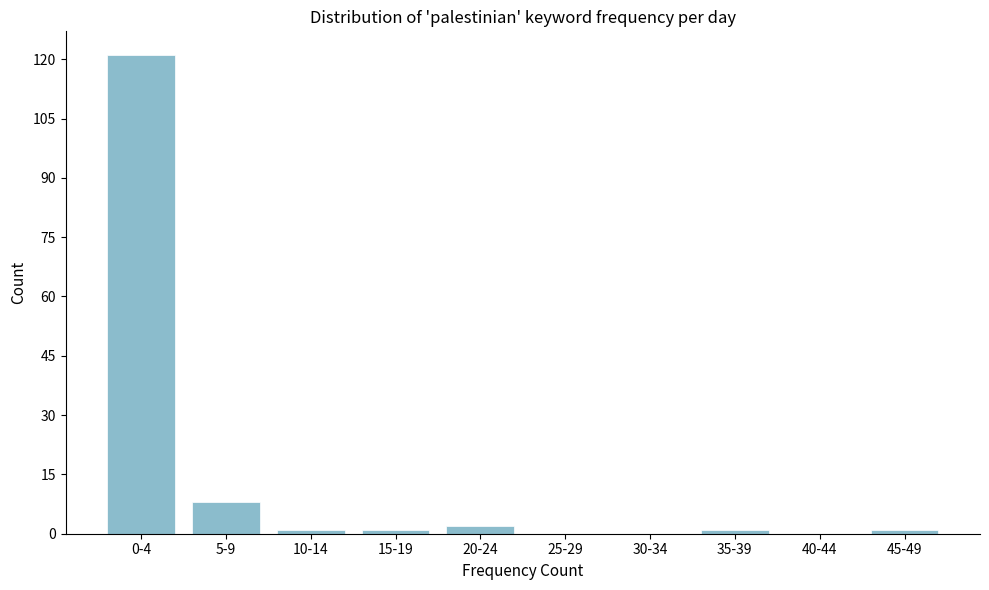

Reading right to left, extract all data points from this chart.

45-49=1	40-44=0	35-39=1	30-34=0	25-29=0	20-24=2	15-19=1	10-14=1	5-9=8	0-4=121